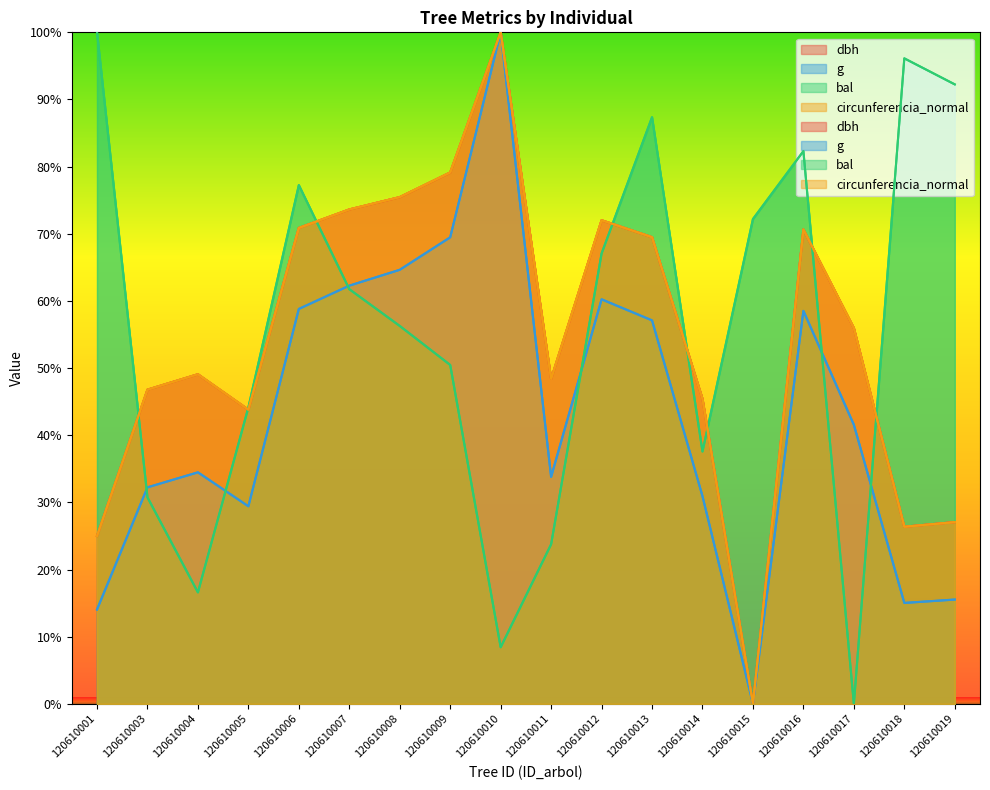

Which has a higher value, 120610004 or 120610016?

120610016